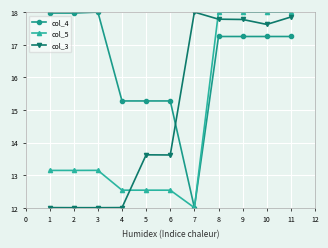

Rank the series by their average value, from lowest to highest.

col_5, col_3, col_4